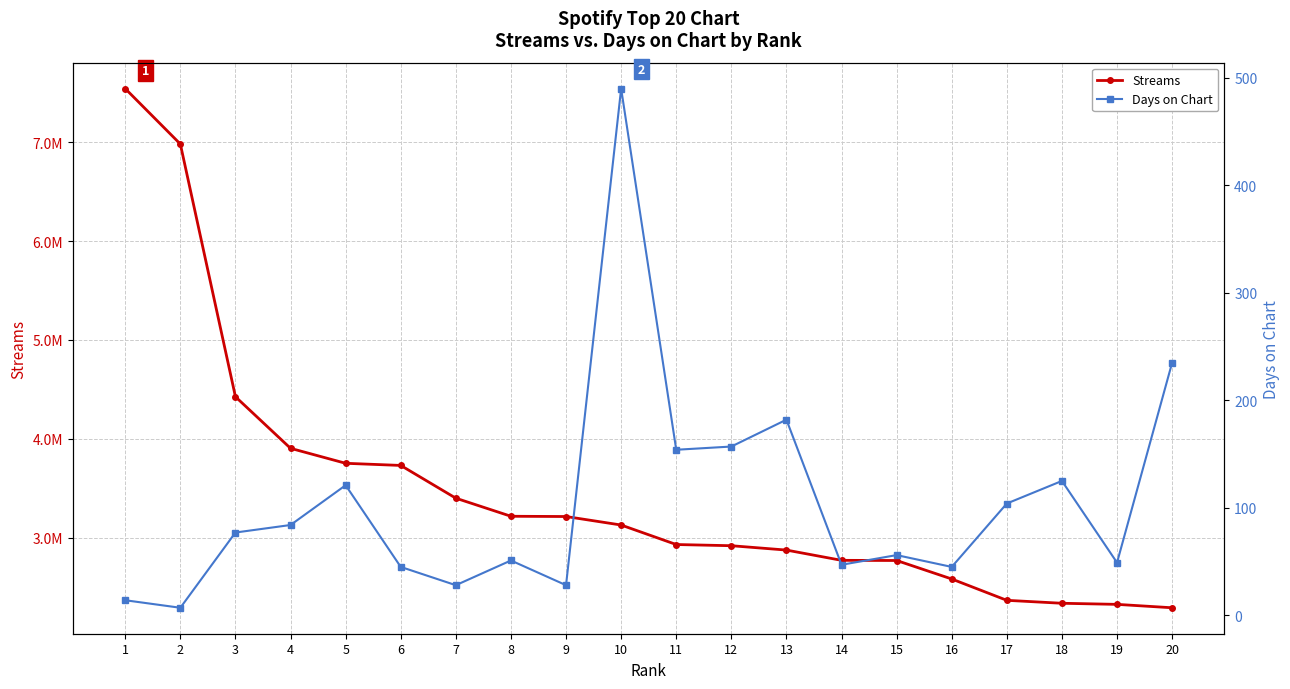

Reading right to left, what are all the values shown in this chart?

Streams: 20=2293494	19=2327833	18=2338945	17=2368760	16=2584310	15=2771190	14=2772876	13=2876593	12=2920678	11=2932694	10=3129819	9=3215727	8=3218304	7=3401003	6=3732084	5=3753723	4=3905019	3=4426518	2=6980543	1=7540770
Days on Chart: 20=235	19=49	18=125	17=104	16=45	15=56	14=47	13=182	12=157	11=154	10=490	9=28	8=51	7=28	6=45	5=121	4=84	3=77	2=7	1=14